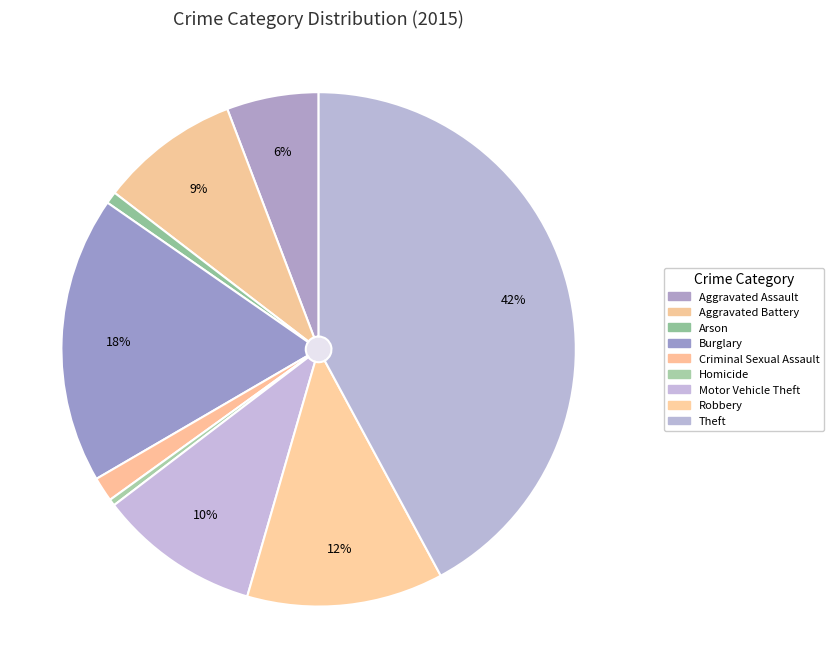

True or false: Aggravated Battery accounts for 2% of the total.

False